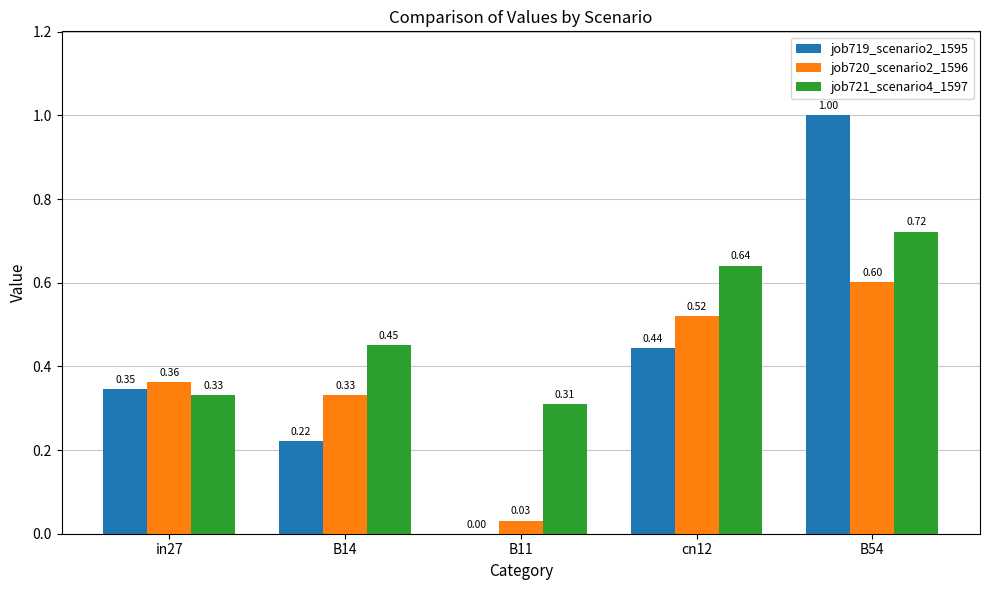

Is the value of job720_scenario2_1596 at B14 greater than the value of job719_scenario2_1595 at in27?

No